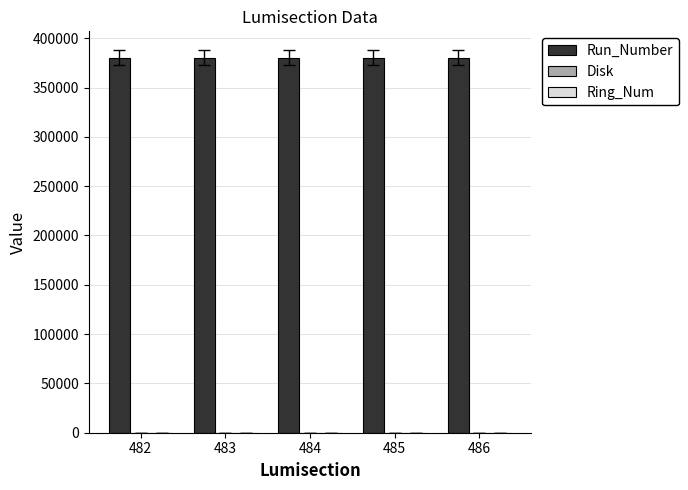

Which series has the largest total across all categories?

Run_Number